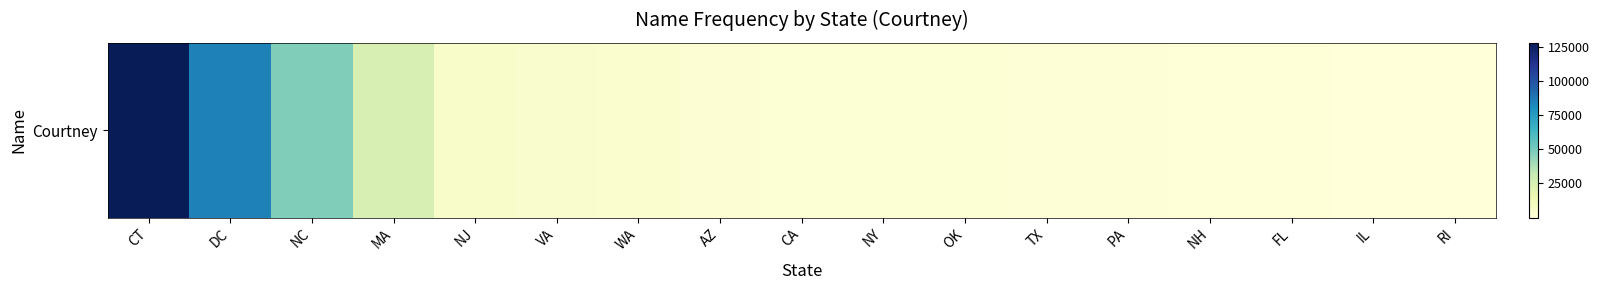

Approximately how many times larger is the value at OK compared to TX?

1.2